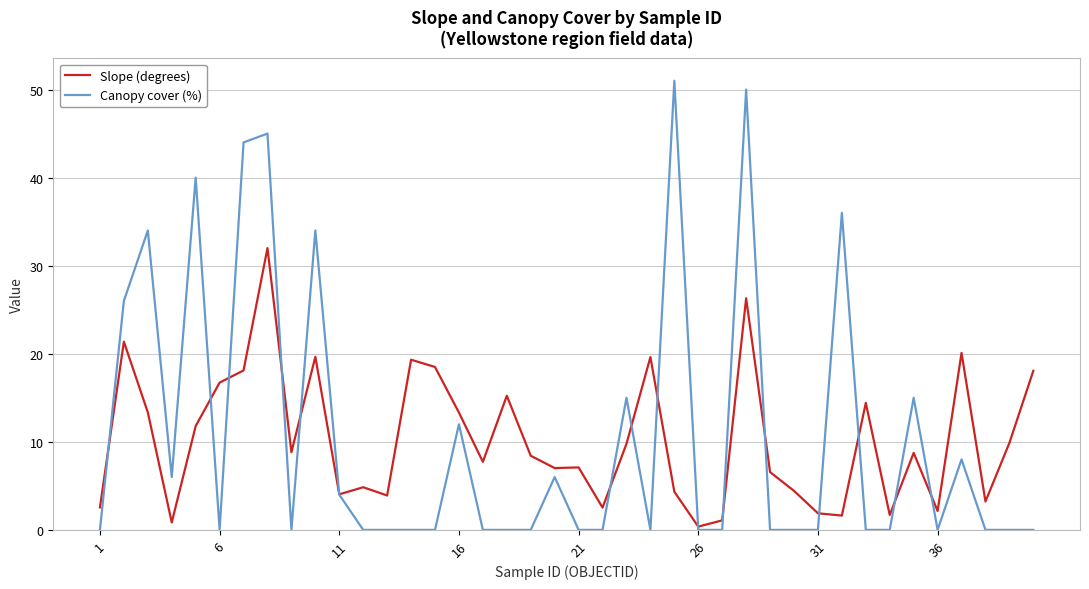

What is the difference between the second highest and minimum values in the Canopy cover (%) series?

50.0